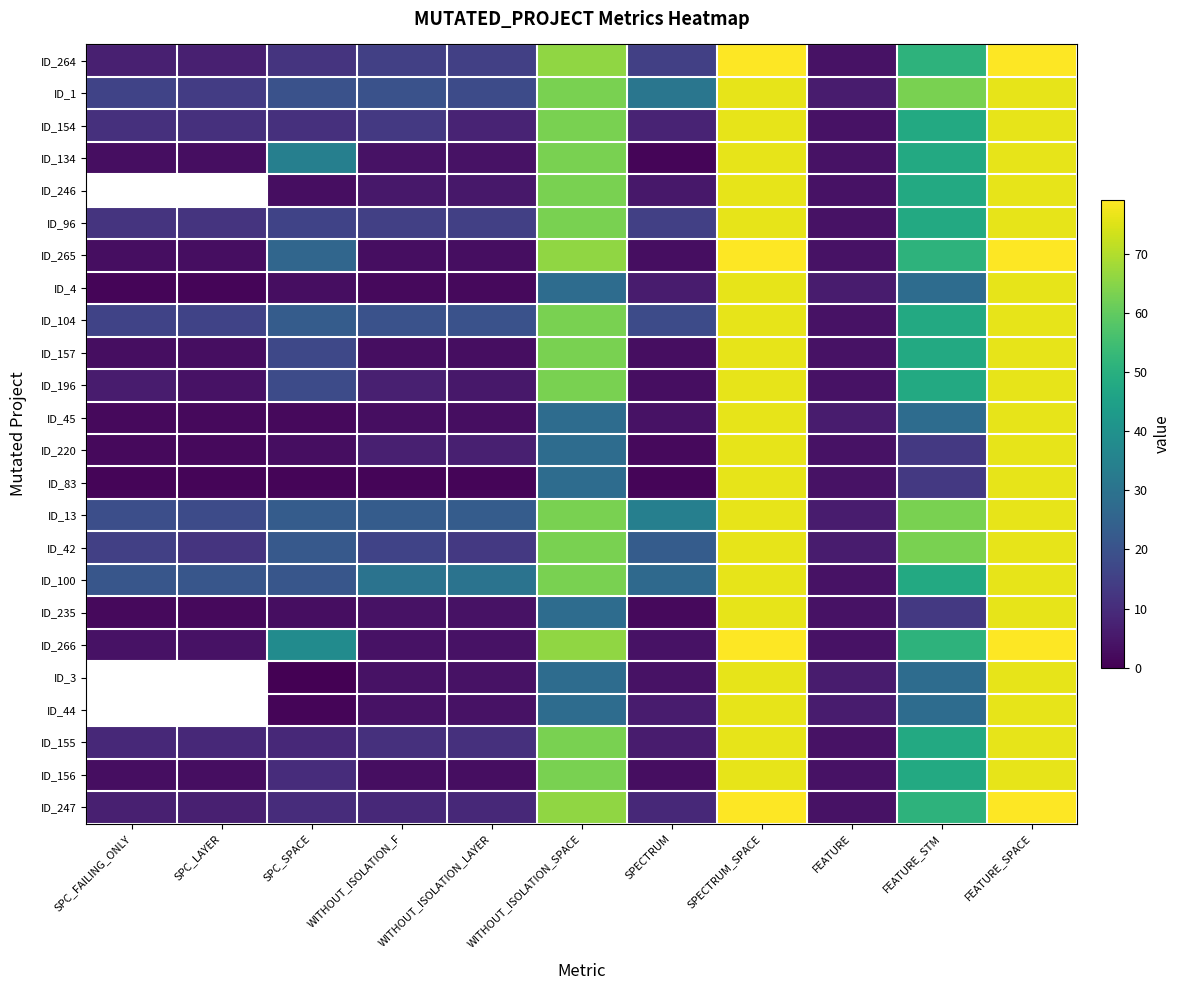

What is the maximum value for ID_247?

79.0